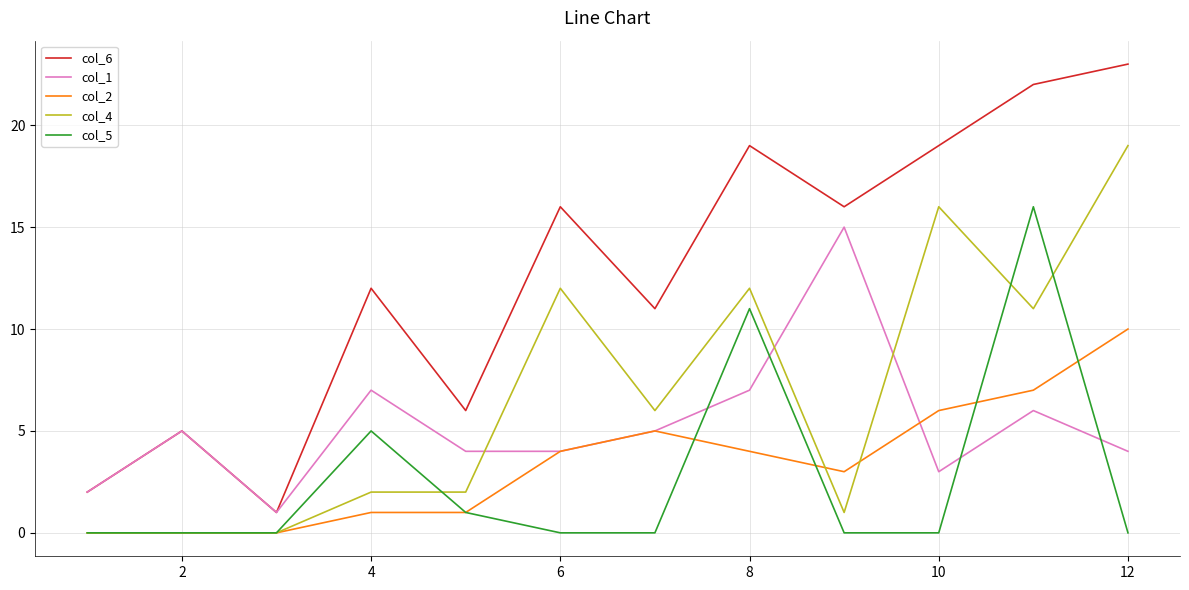

What is the greatest value displayed?

23